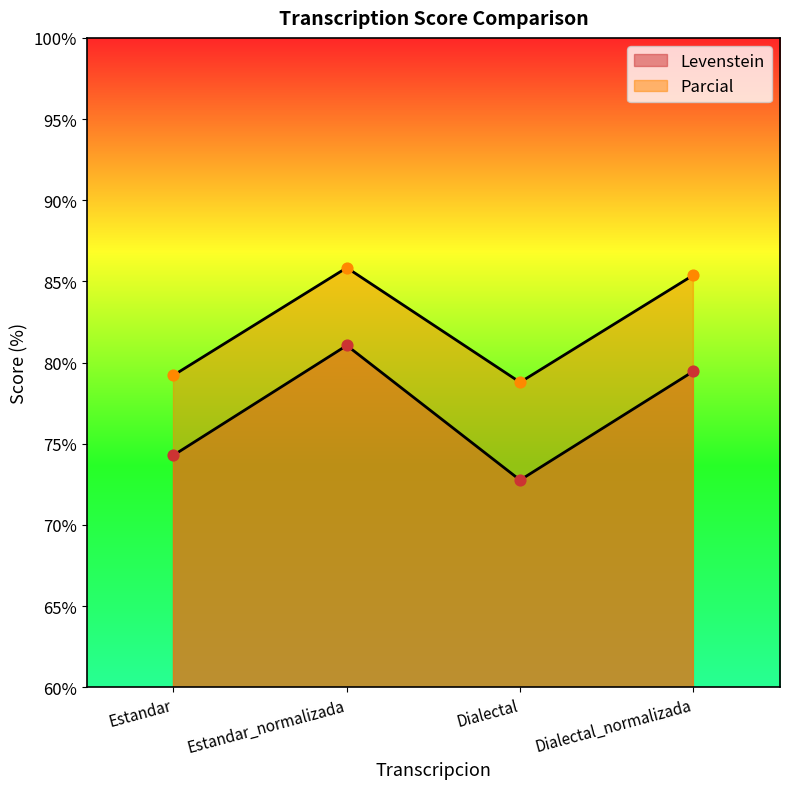

Which series contains the highest Y value?

Parcial